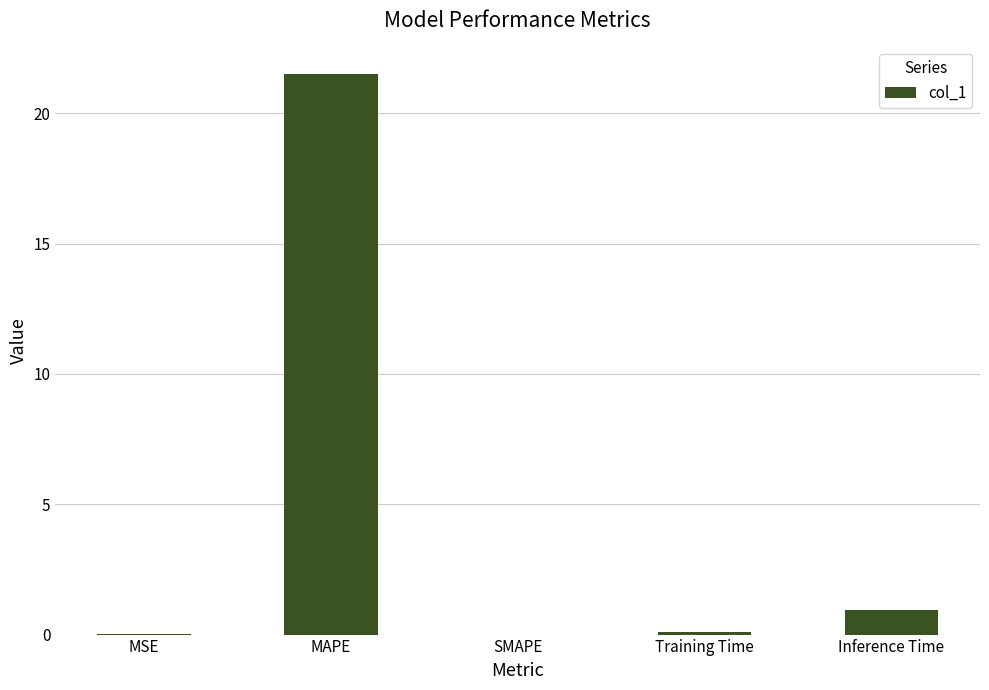

At which label is the value closest to 10?

Inference Time